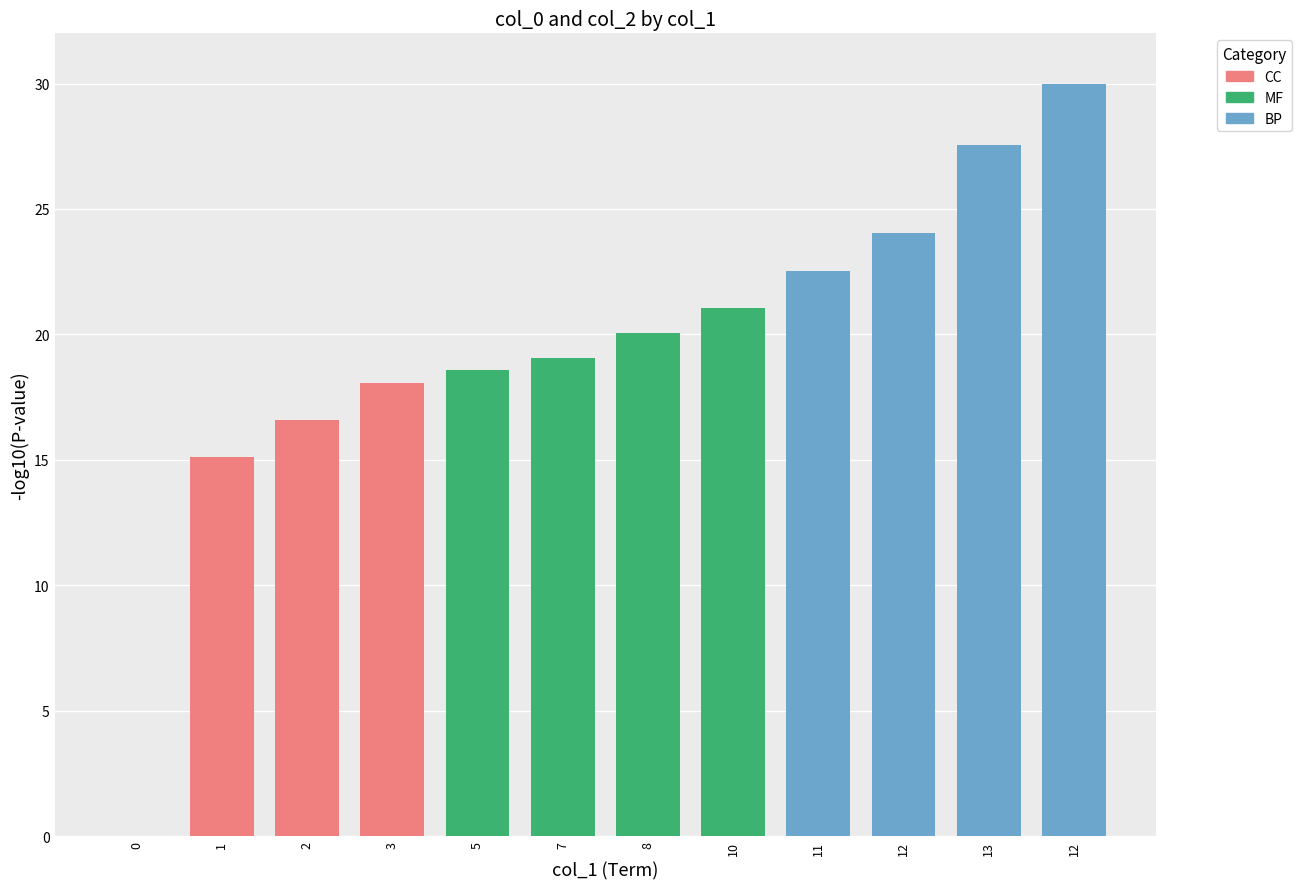

Count the number of values greater than 20.

6